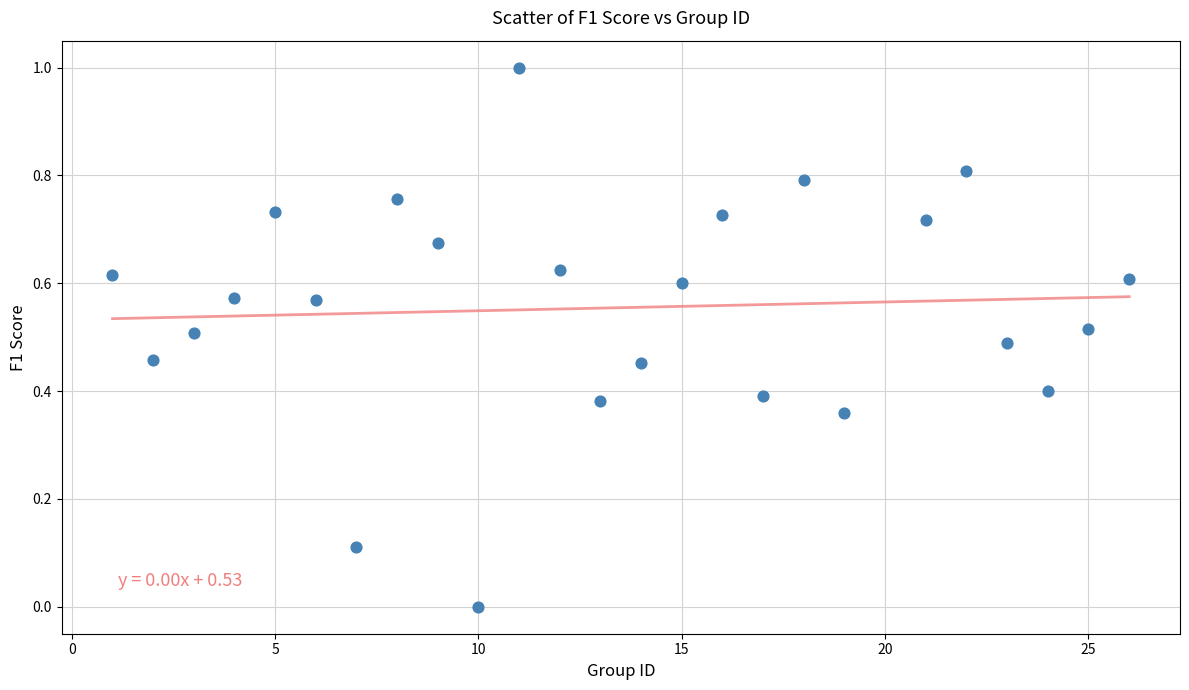

What is the range of Y values (max minus min)?

1.0